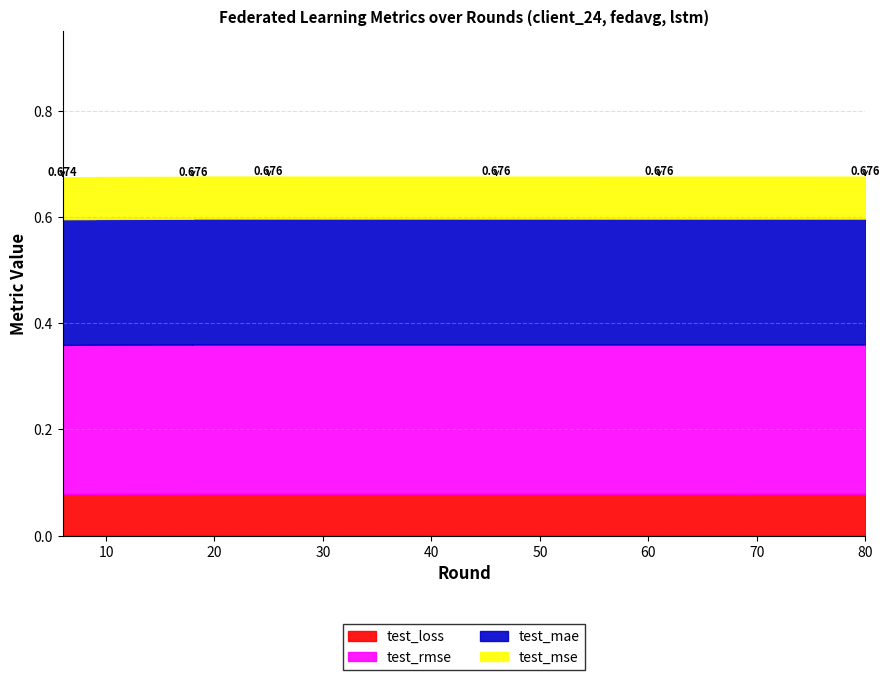

True or false: test_mae and test_rmse intersect in this chart.

False